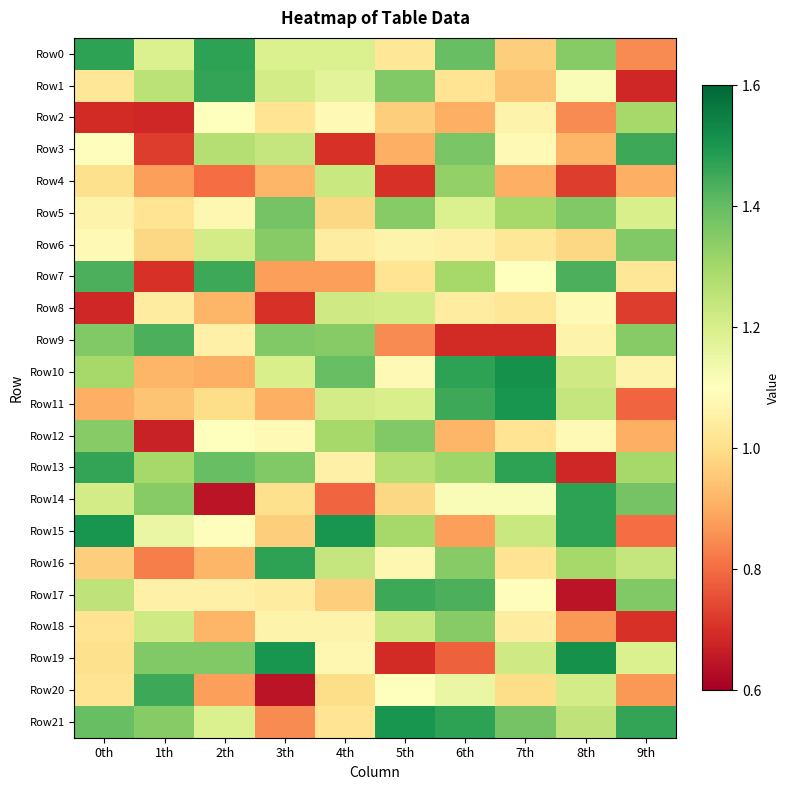

Rank the series by their maximum value, from highest to lowest.

Row10, Row19, Row11, Row15, Row21, Row0, Row13, Row14, Row16, Row1, Row3, Row7, Row17, Row20, Row9, Row5, Row6, Row12, Row18, Row4, Row2, Row8